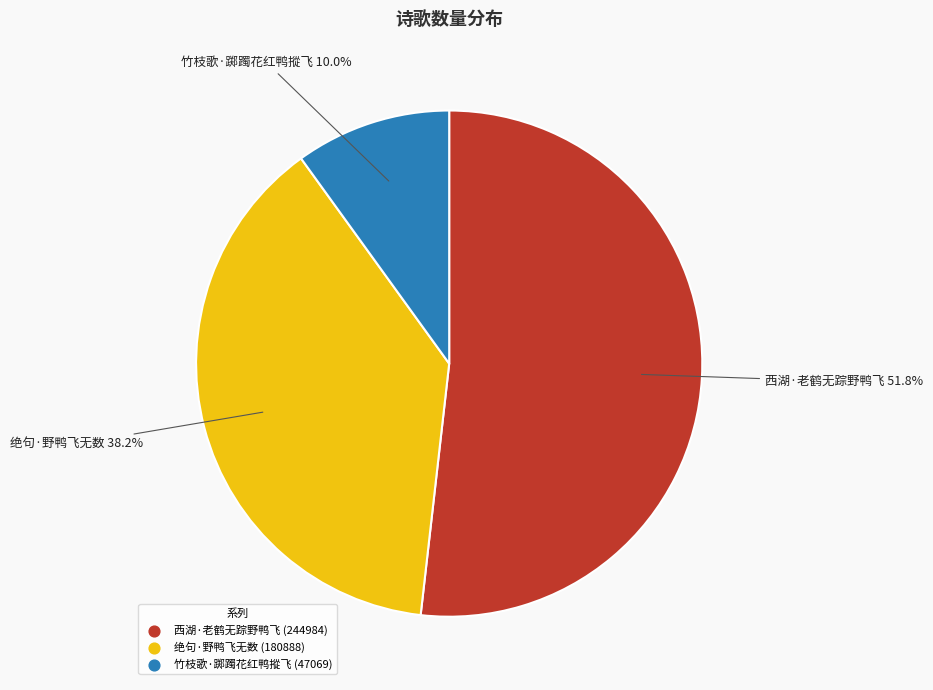

What is the majority slice?

西湖·老鹤无踪野鸭飞